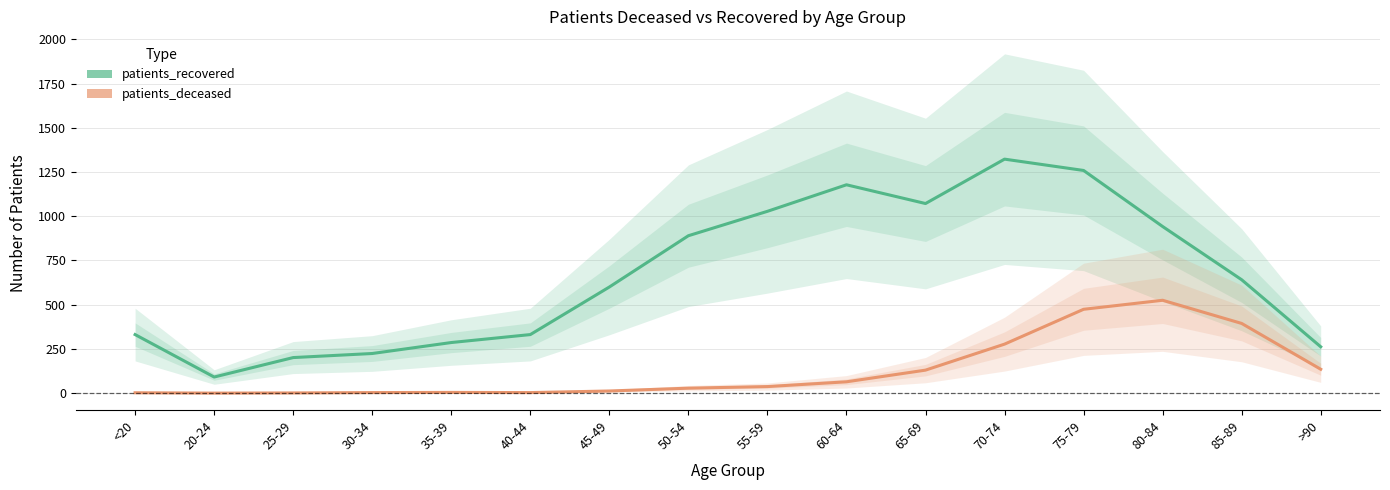

What are all the series names shown in the legend?

patients_recovered, patients_deceased